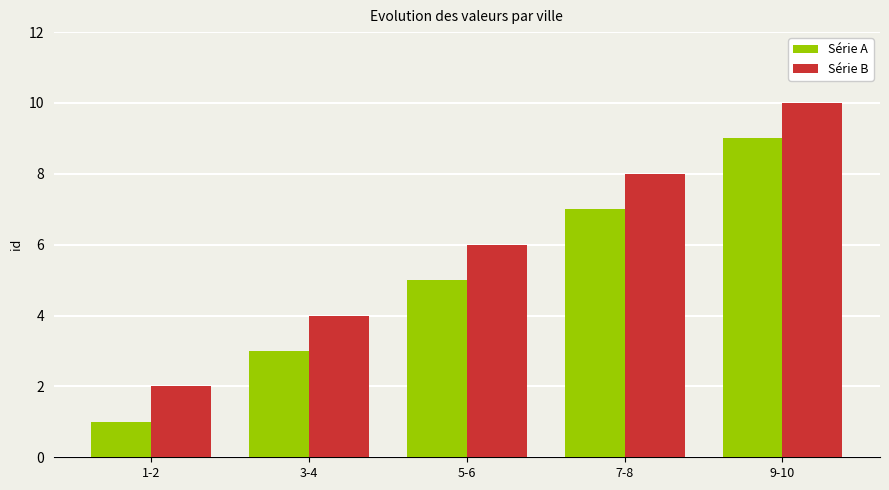

Are the bars grouped side by side (vs. stacked)?

Yes